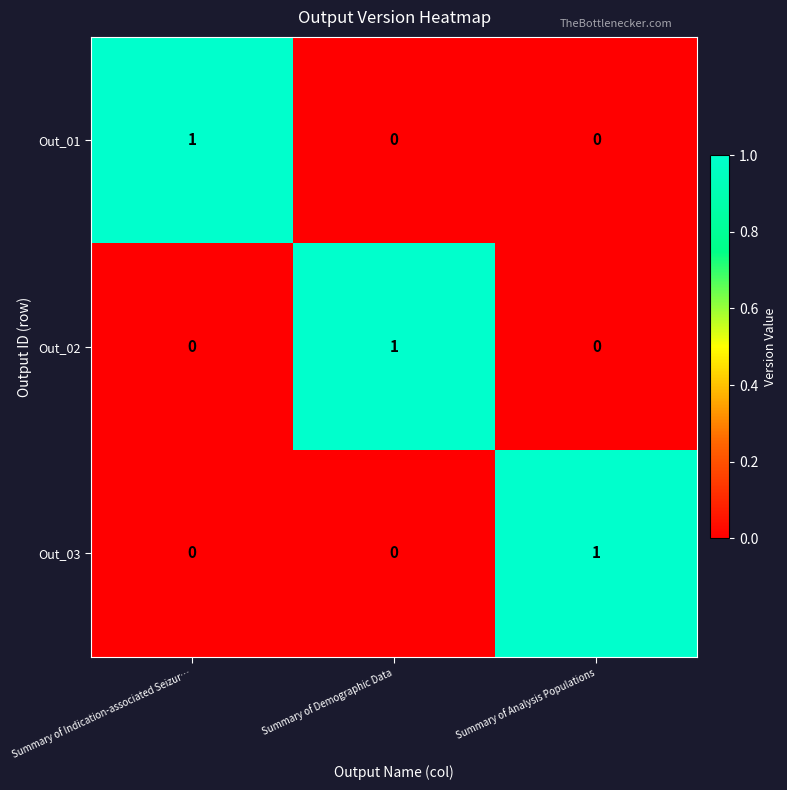

How many series are shown in this chart?

3